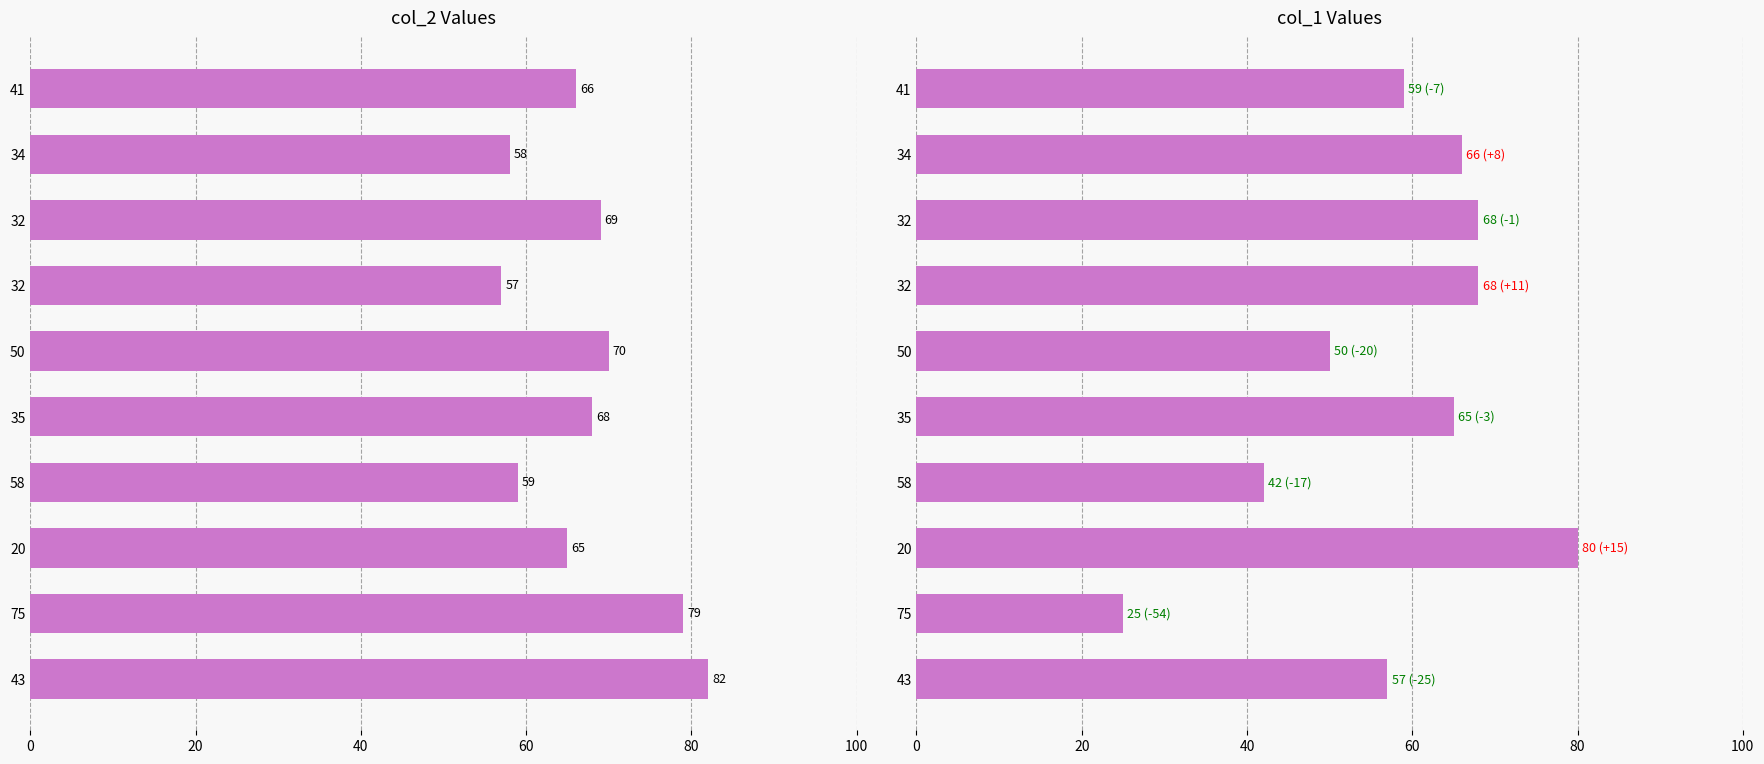

The col_1 series shows 57 at 43. True or false?

True